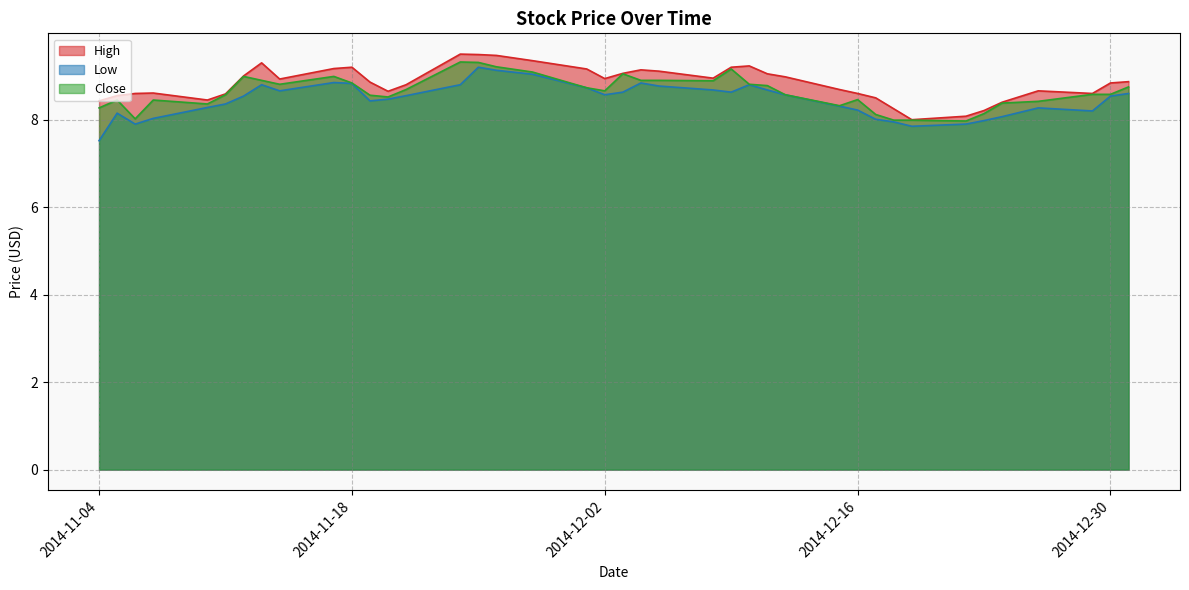

Between 2014-11-06 and 2014-11-26, which is larger?

2014-11-26